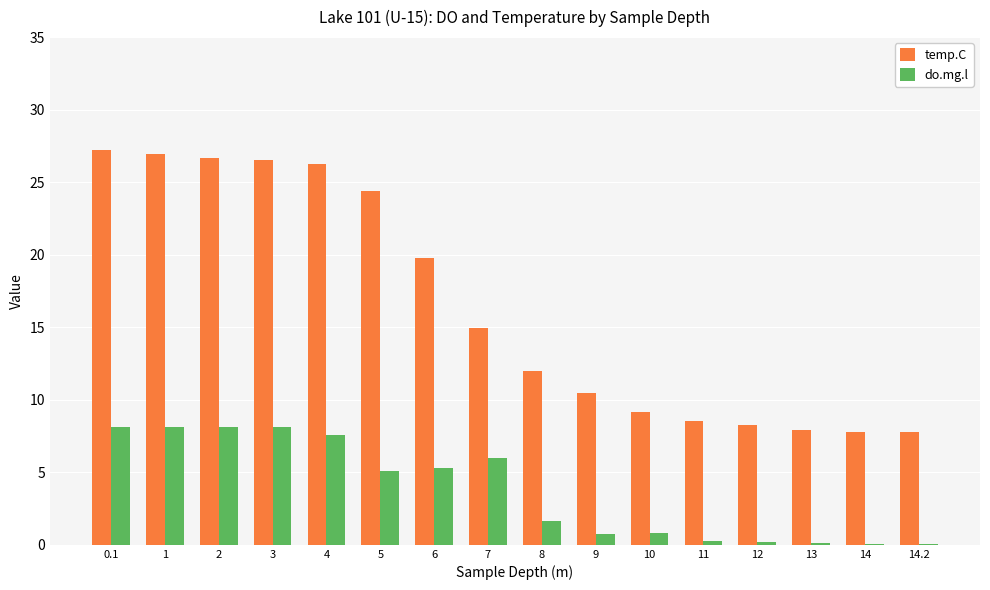

Is the value of do.mg.l at 11 greater than the value of temp.C at 6?

No